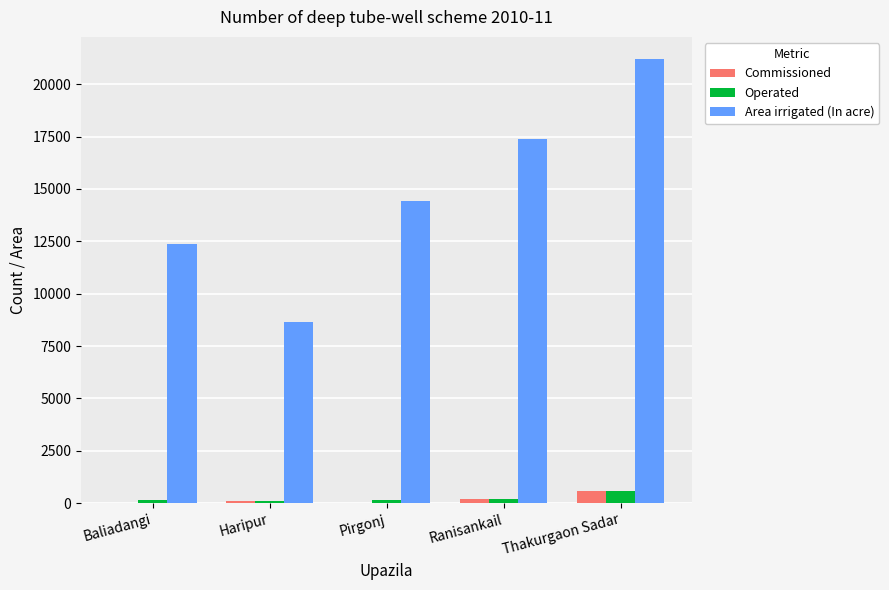

At which category is the sum across all series the highest?

Thakurgaon Sadar